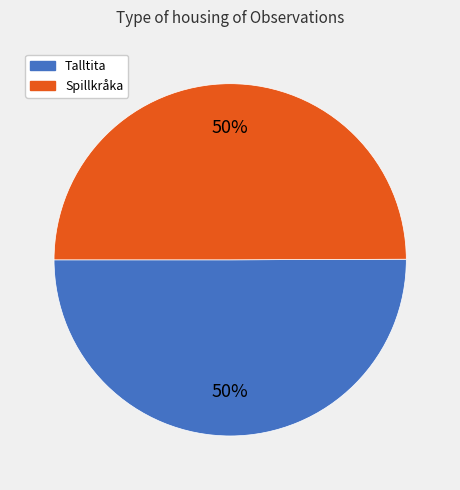

To the nearest percent, what is the average slice percentage?

50%